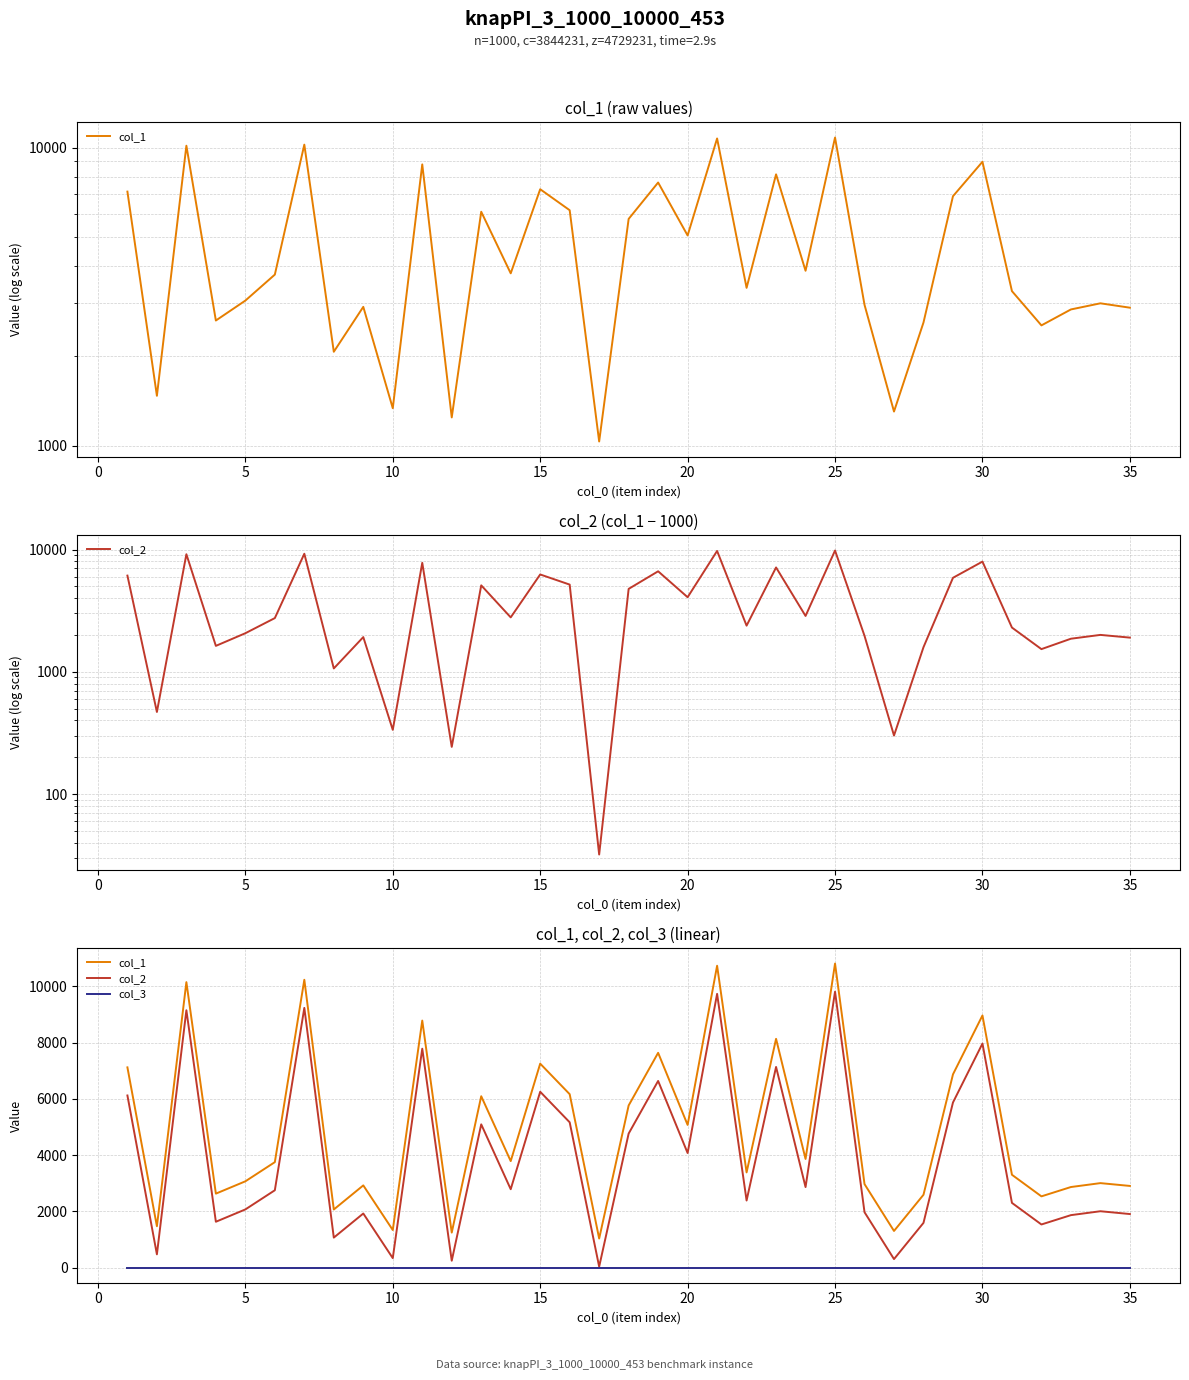

What are all the series names shown in the legend?

col_1, col_2, col_3